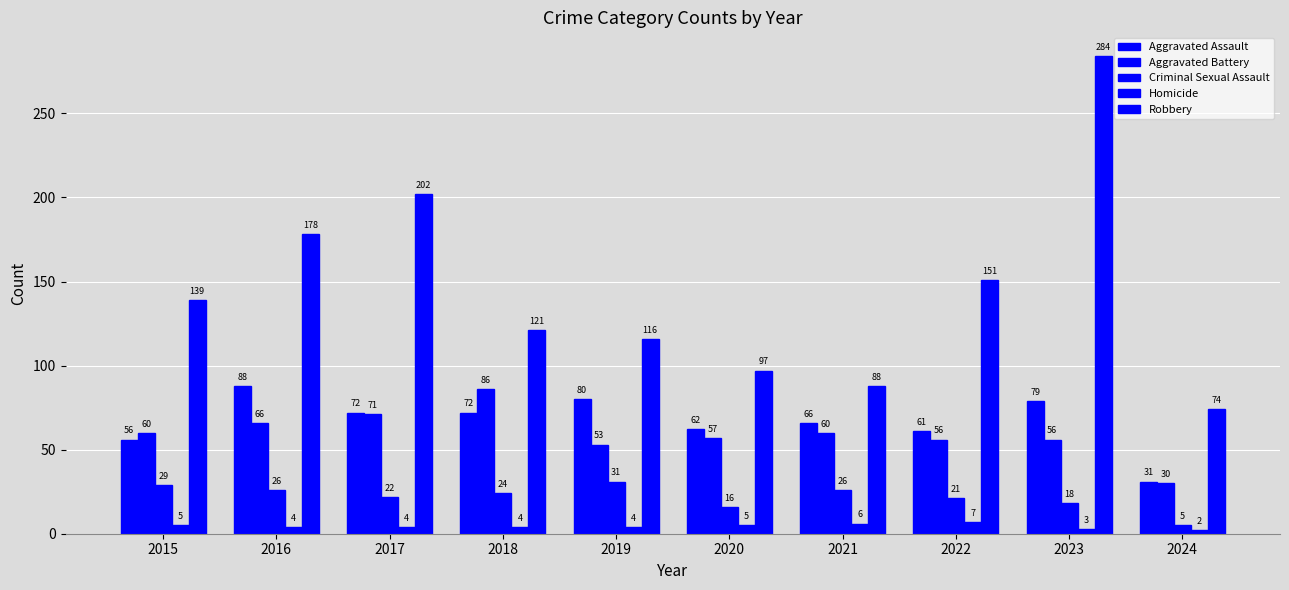

The value of Robbery at 2017 is 202. True or false?

True